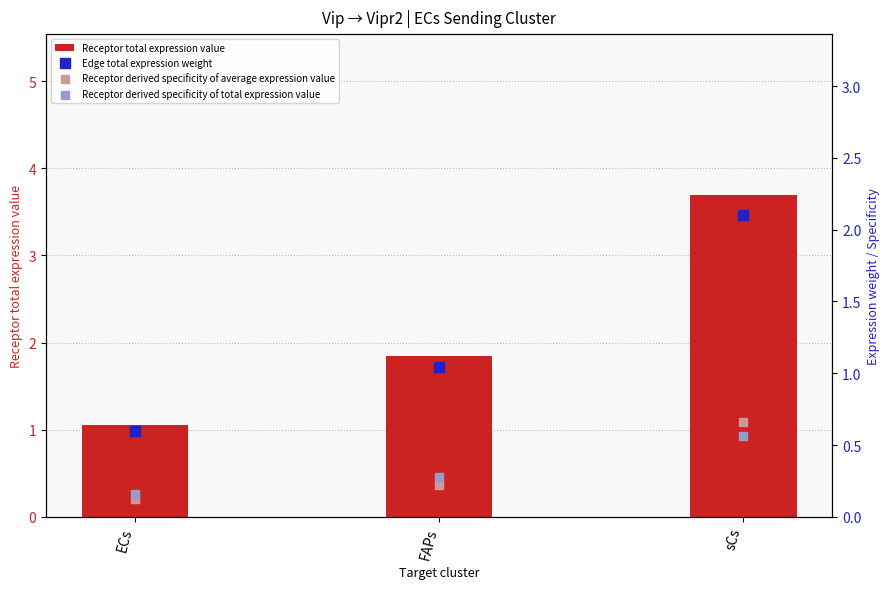

Which series has the largest Y range (max minus min)?

Receptor total expression value